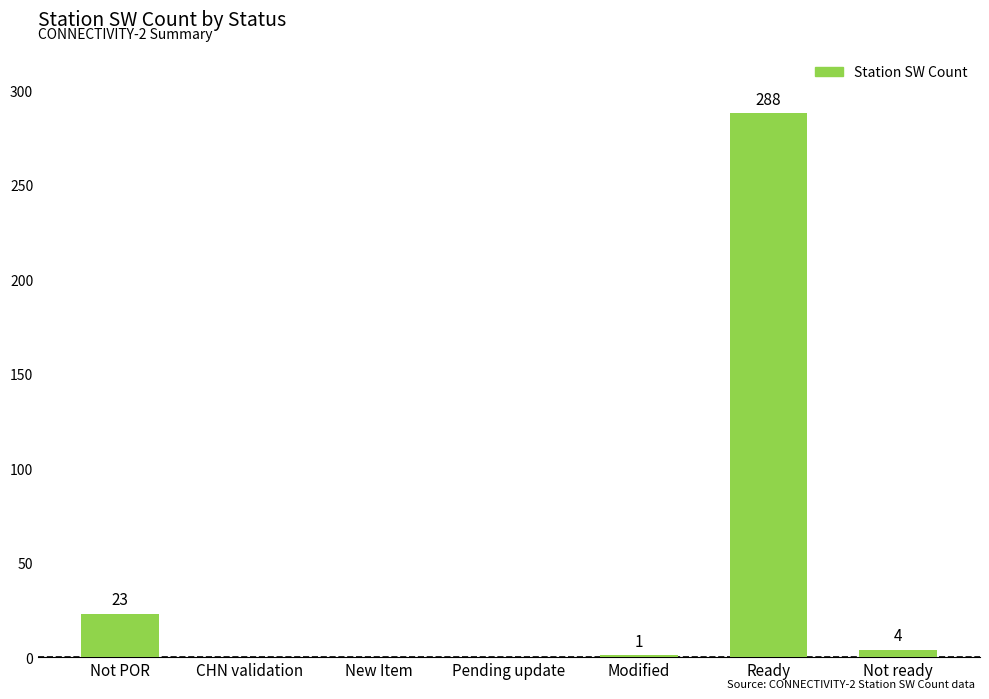

The value at Not ready is 4. True or false?

True